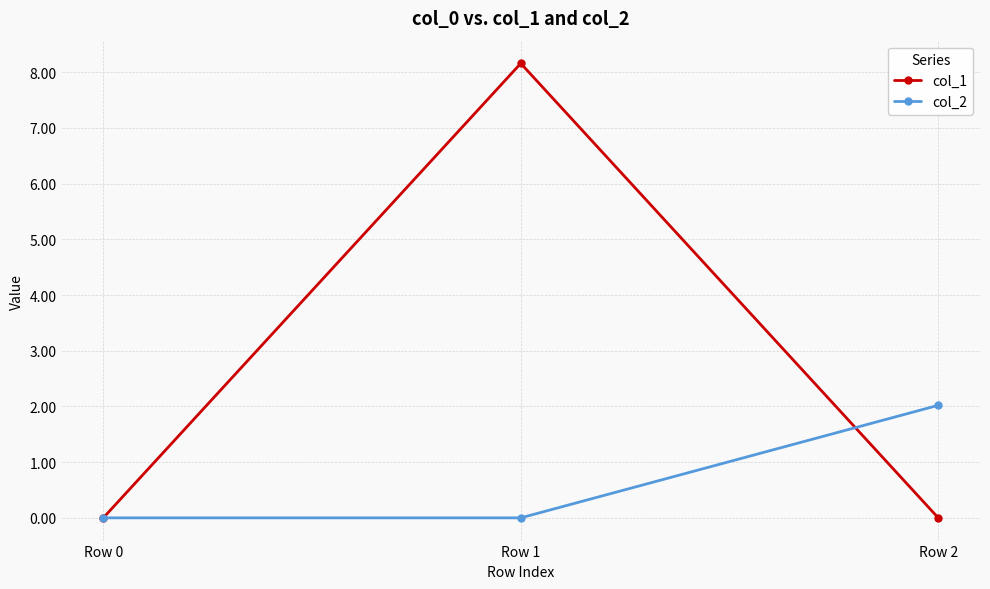

The value of col_2 at Row 0 is 1.1. True or false?

False